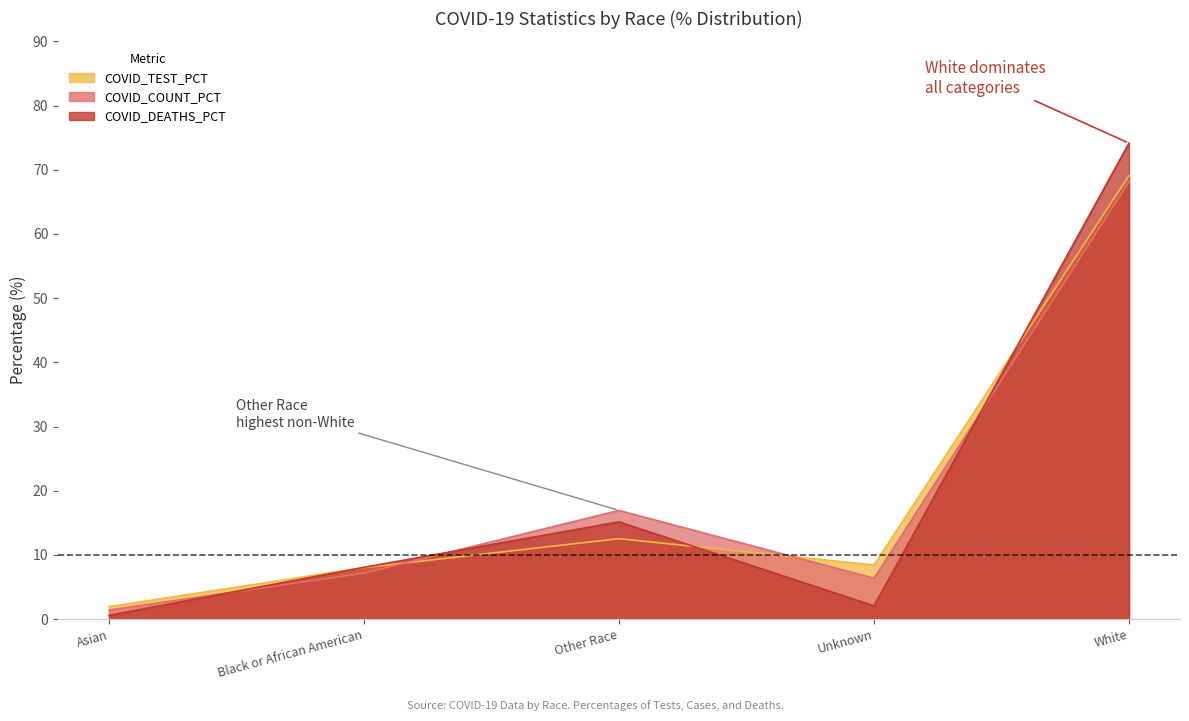

Which series has the largest range (max minus min)?

COVID_DEATHS_PCT